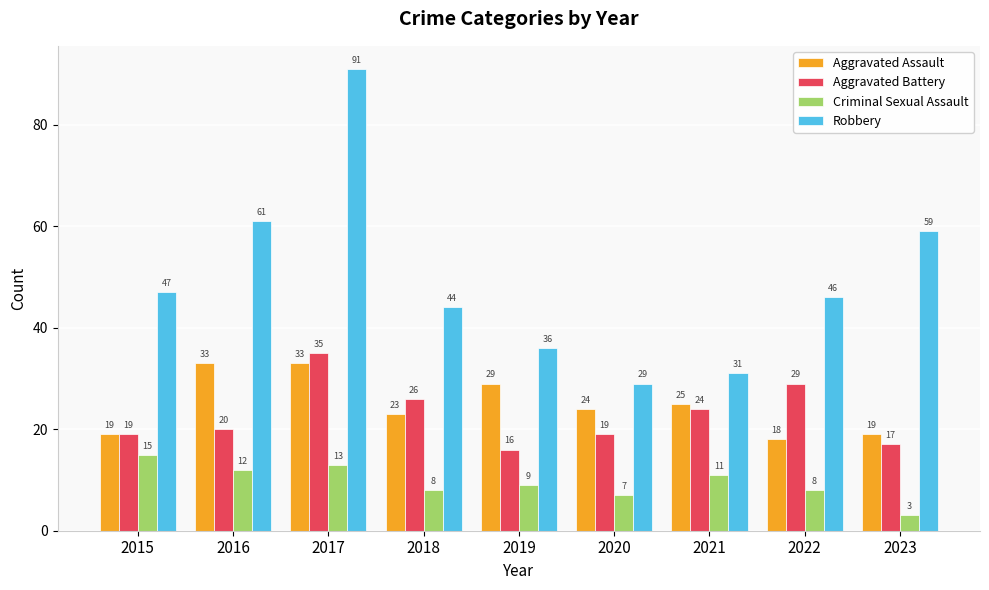

At which label does Aggravated Battery reach its minimum?

2019